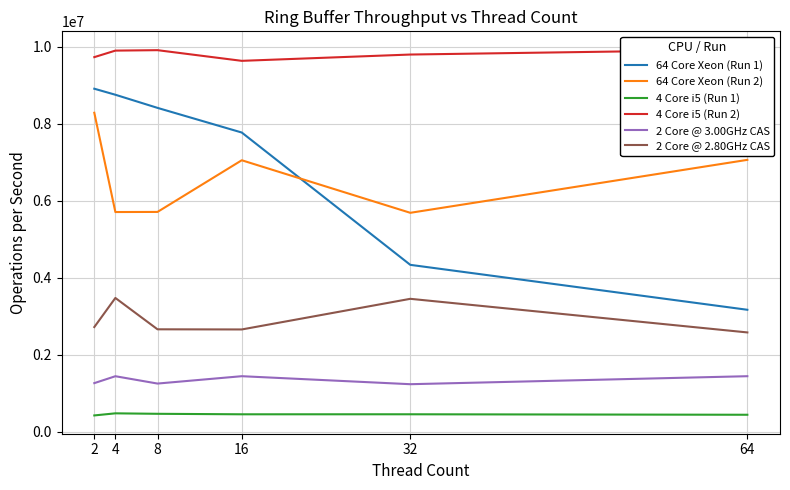

True or false: 64 Core Xeon (Run 1) and 4 Core i5 (Run 2) cross at least once.

False